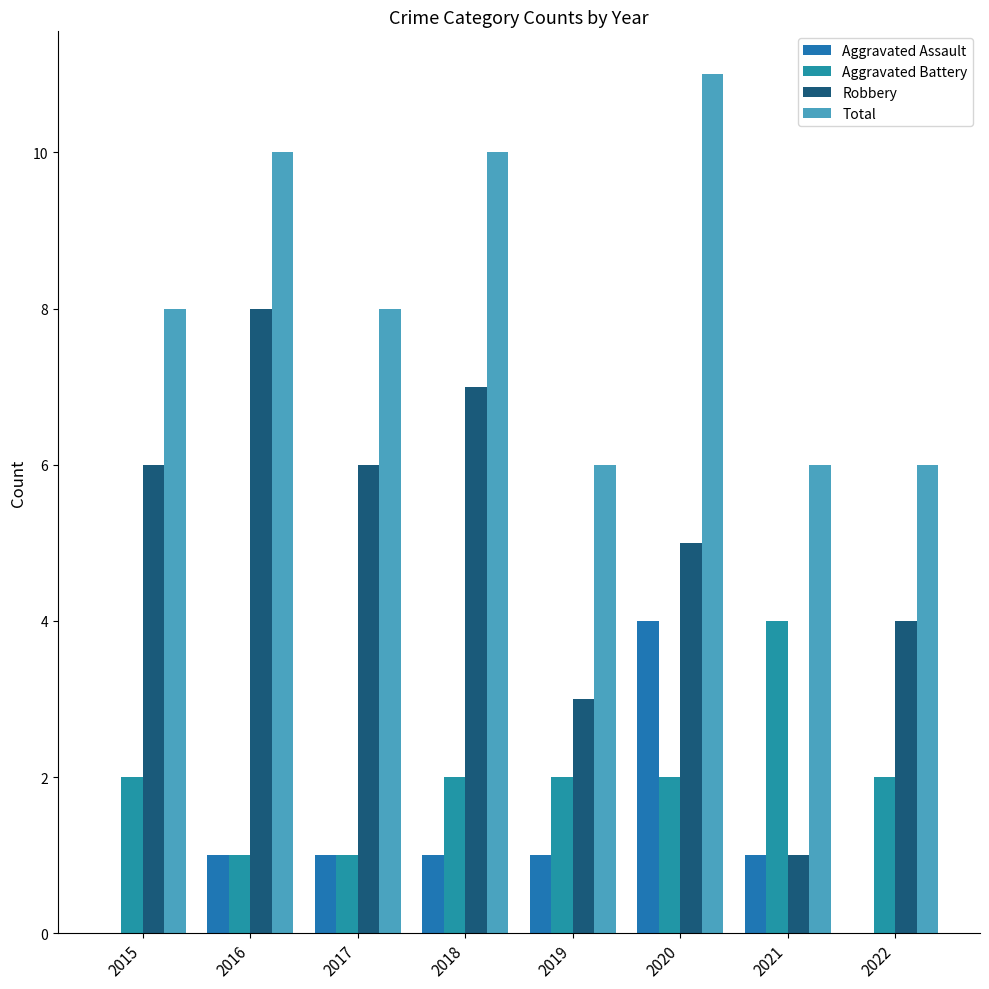

What is the spread (max minus min) of values at 2017?

7